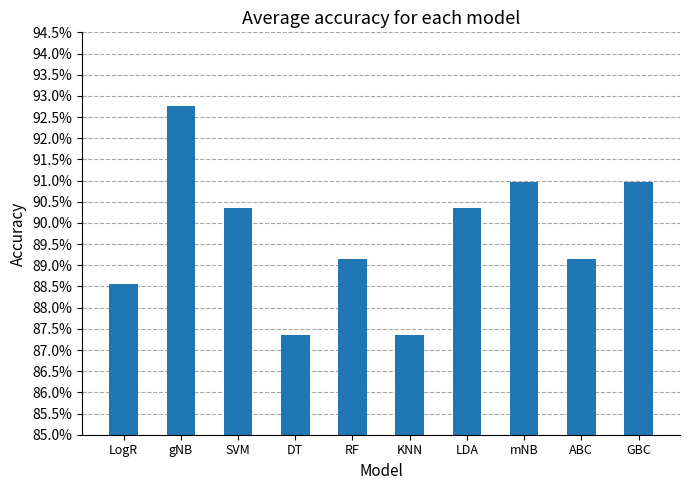

Are the bars grouped side by side (vs. stacked)?

No